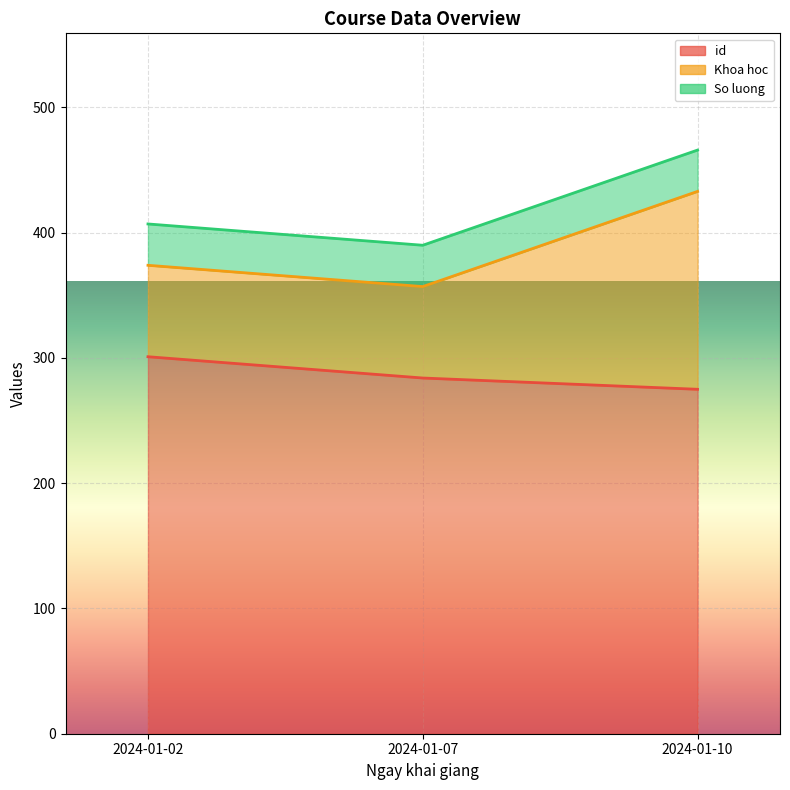

What is the maximum value for So luong?

33